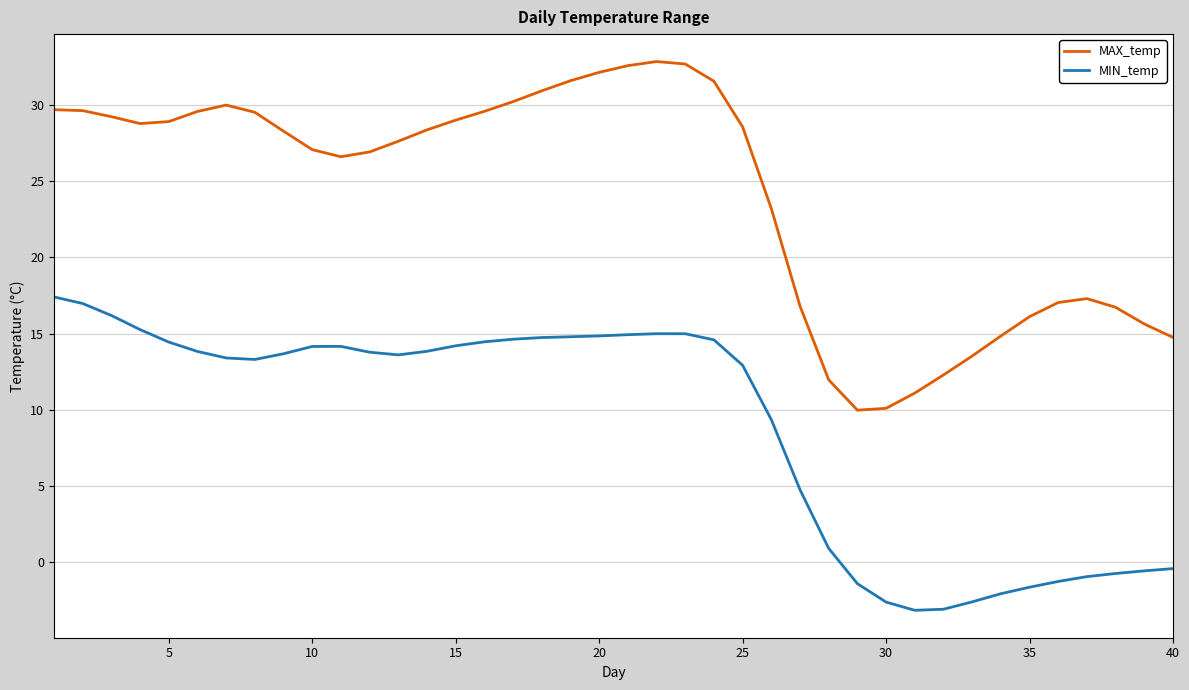

What is the smallest value displayed?

-3.2